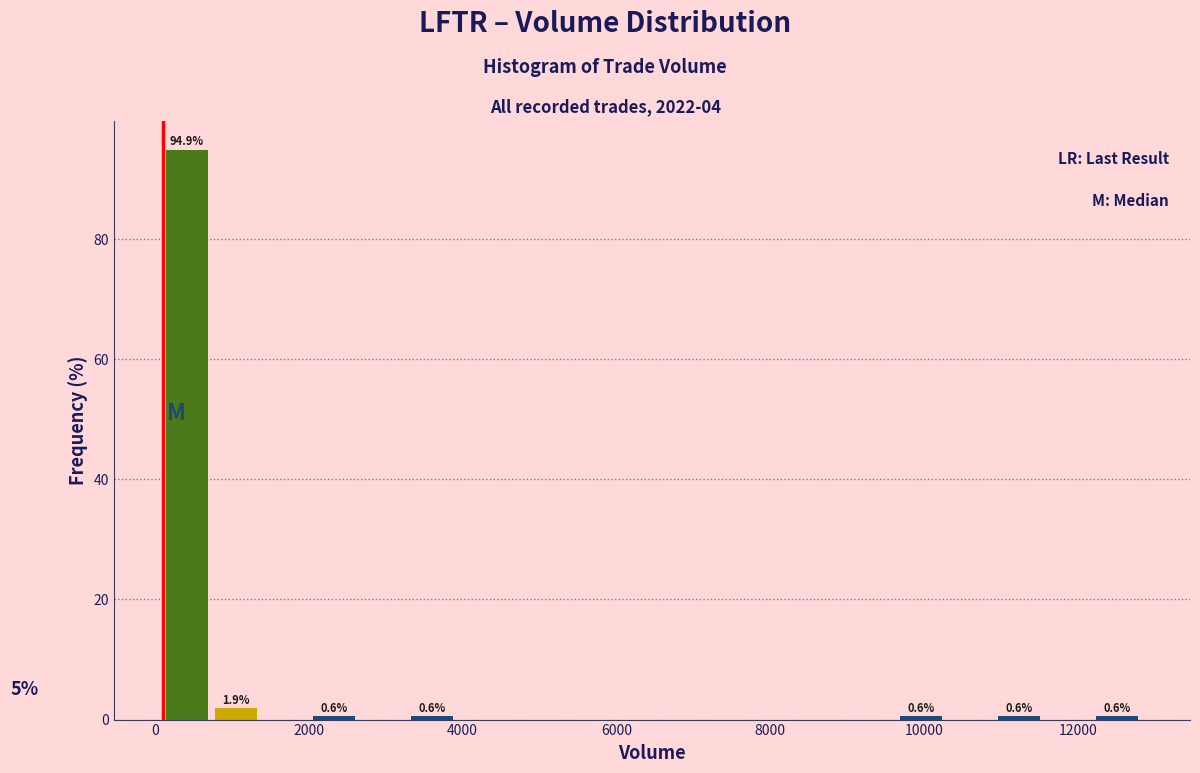

Read against the x-axis, roughly where is the centre of the tallest bar?

400